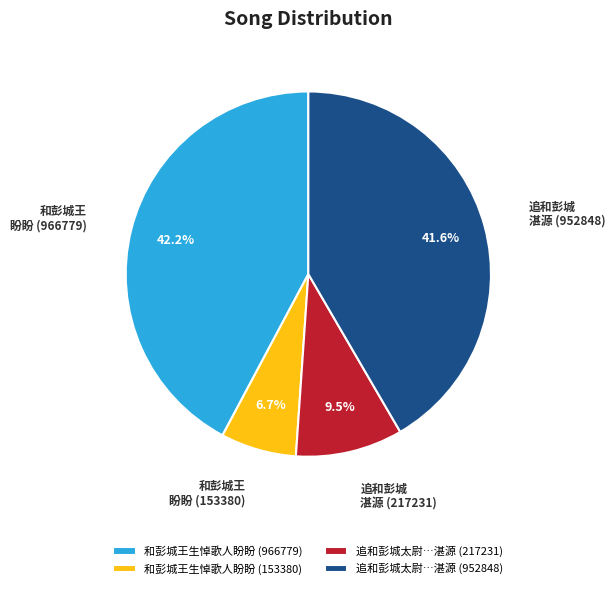

Combined, what portion of the pie is 和彭城王生悼歌人盼盼 (966779) and 和彭城王生悼歌人盼盼 (153380)?

48.9%